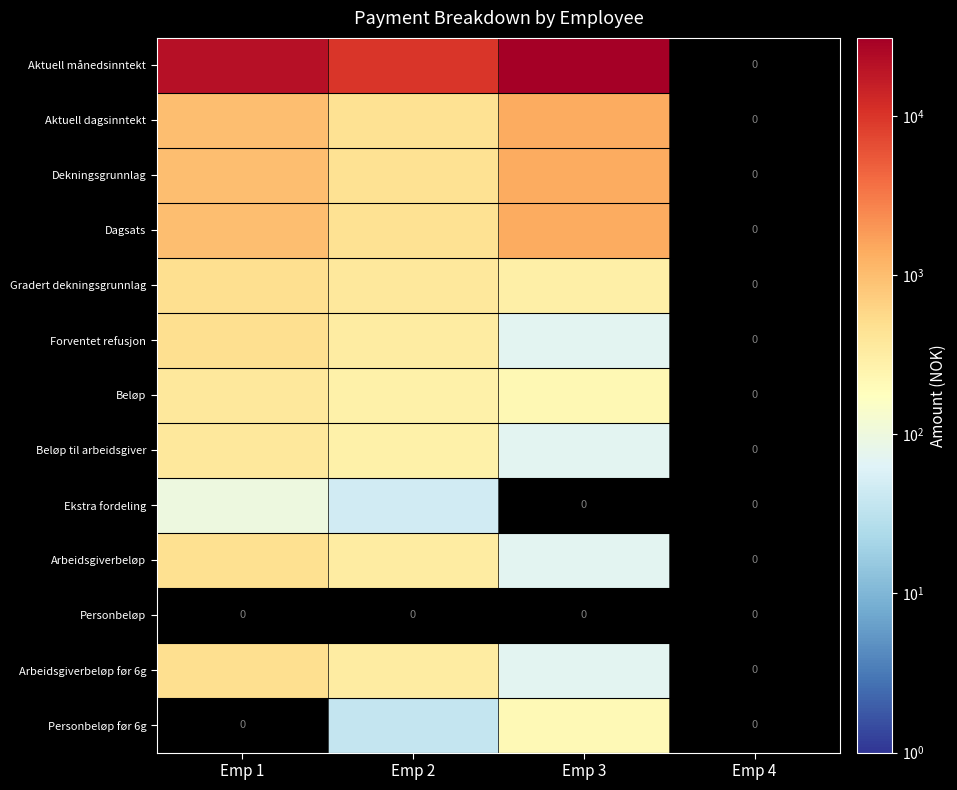

The Arbeidsgiverbeløp series shows 72.0 at Emp 3. True or false?

True